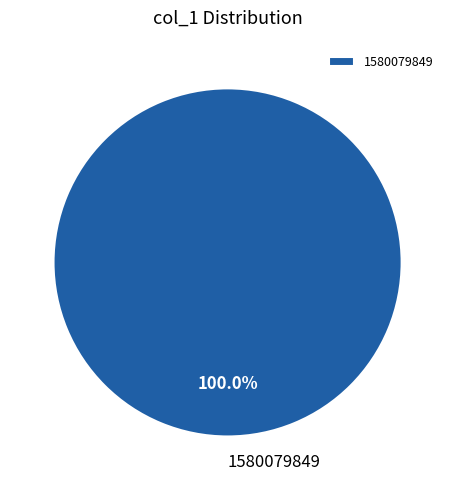

Does 1580079849 account for over 50% of the chart?

Yes